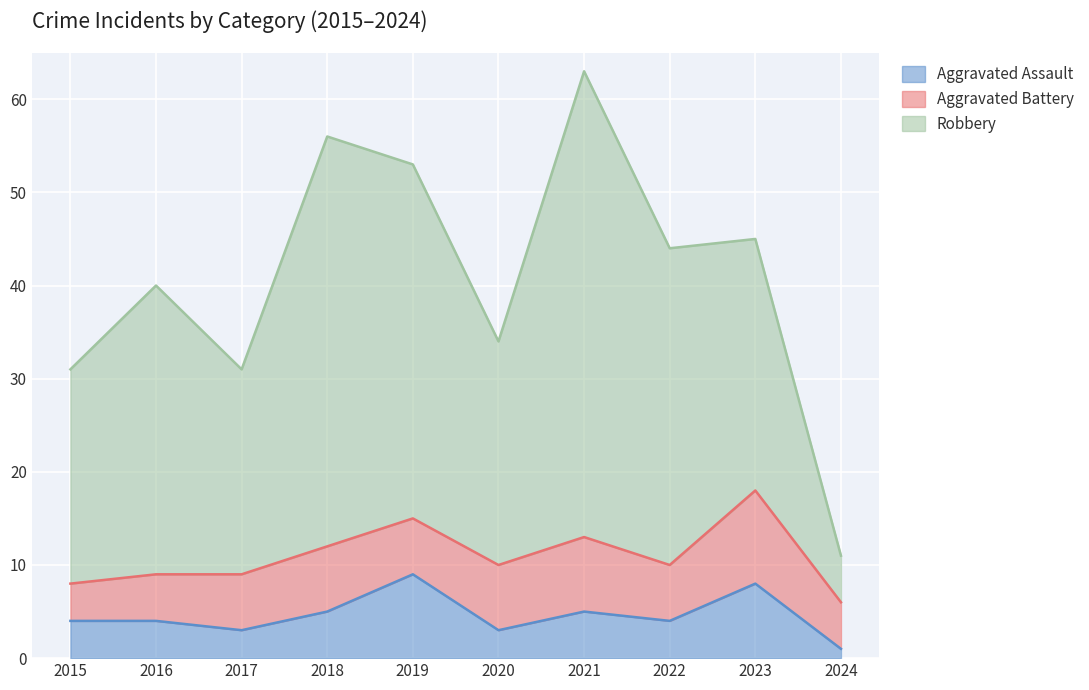

At which label does Aggravated Assault reach its minimum?

2024